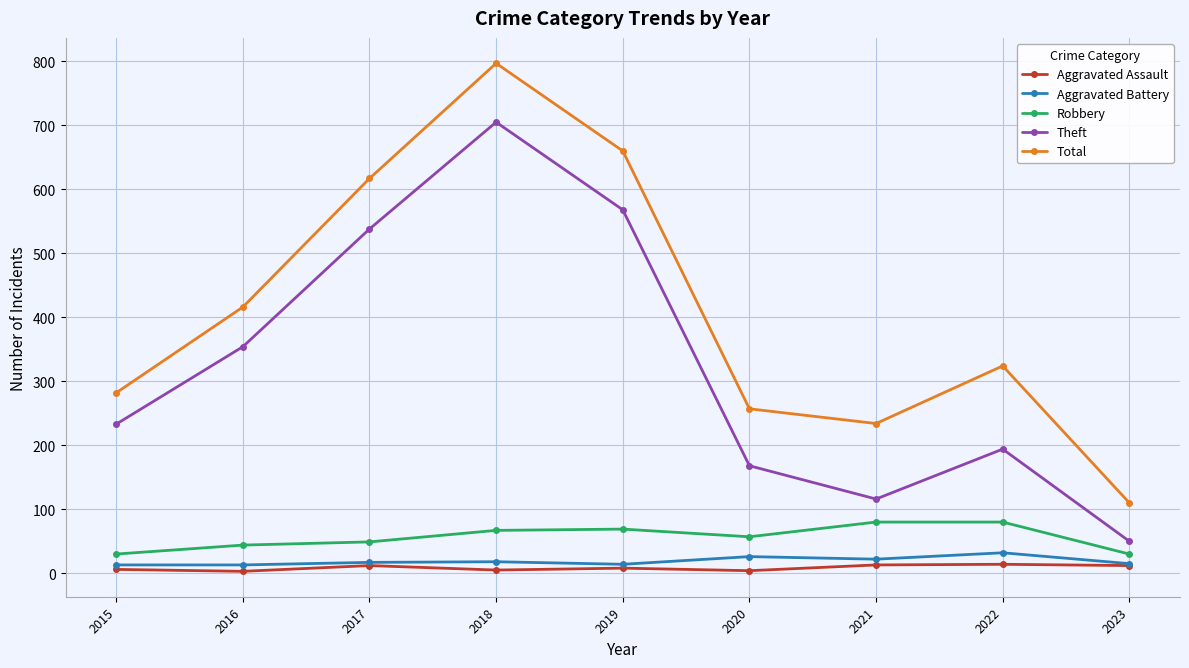

True or false: Total has a value of 110 at 2023.

True